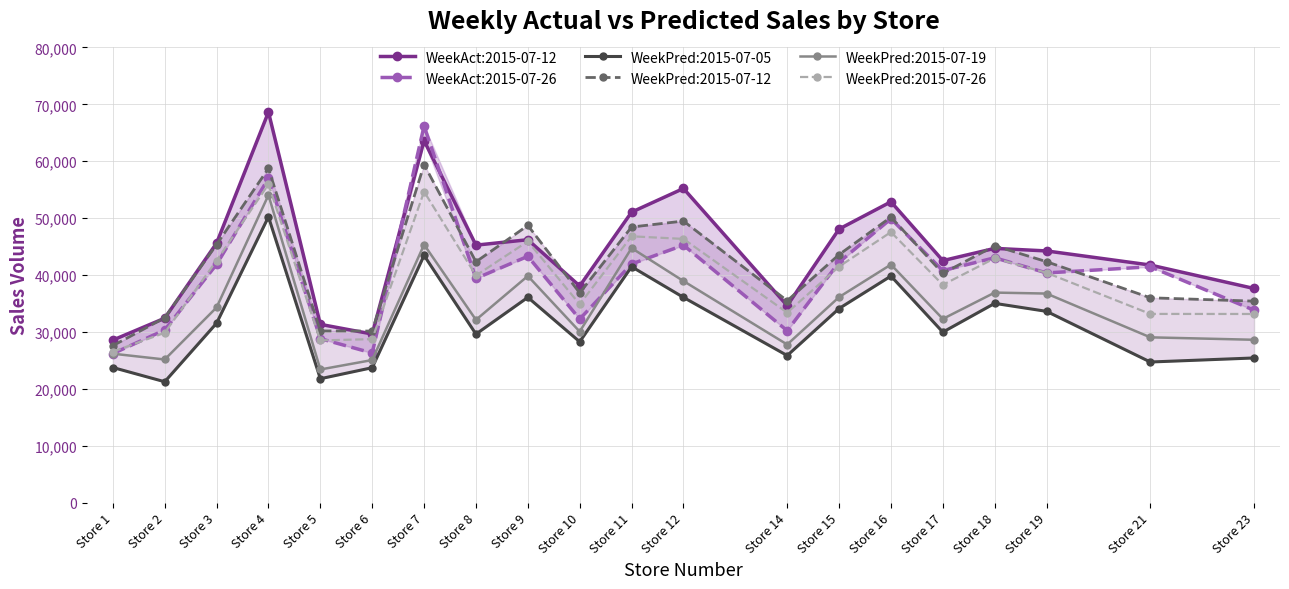

List the series in order of their peak value, lowest first.

WeekPred:2015-07-05, WeekPred:2015-07-19, WeekPred:2015-07-26, WeekPred:2015-07-12, WeekAct:2015-07-26, WeekAct:2015-07-12